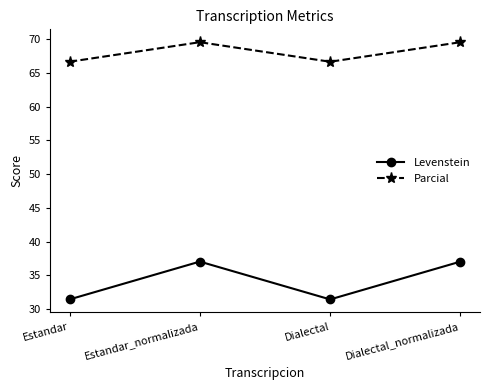

True or false: Levenstein and Parcial intersect in this chart.

False